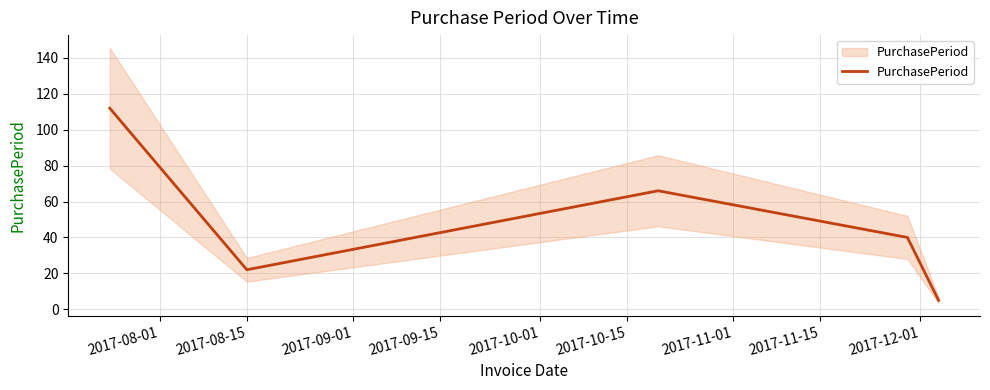

How many values are between 22 and 66?

3